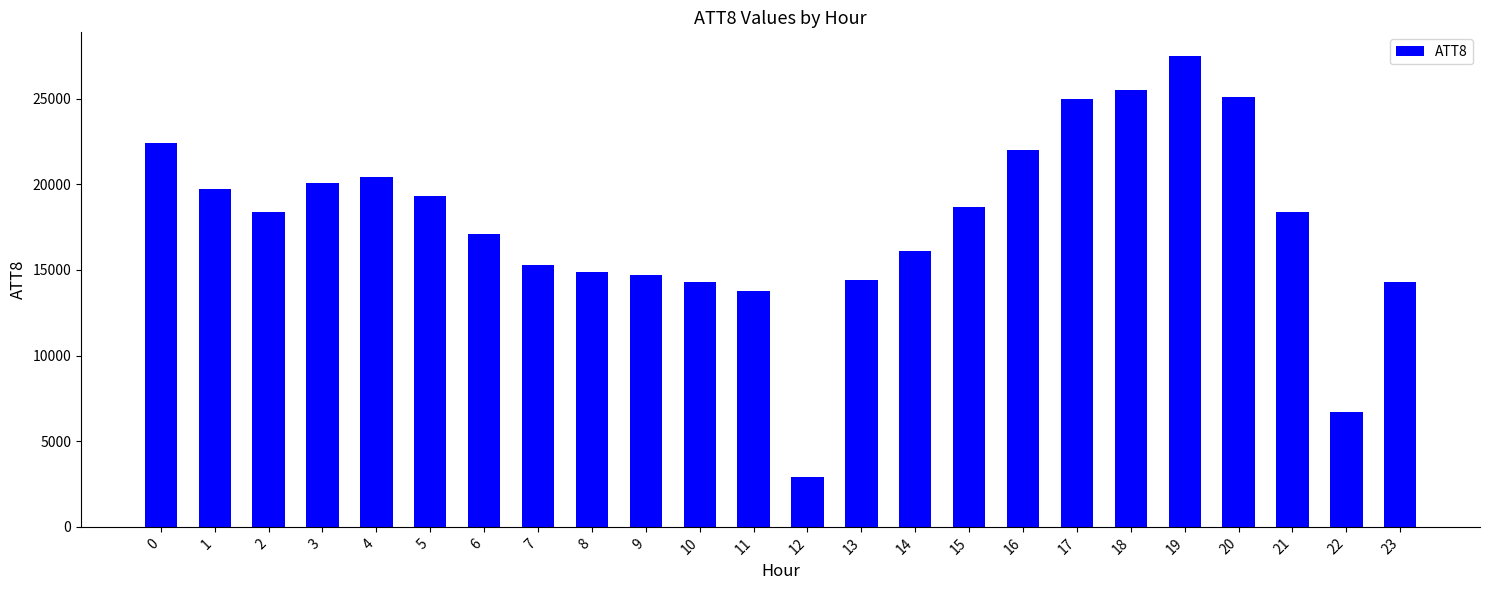

What is the average value?

17792